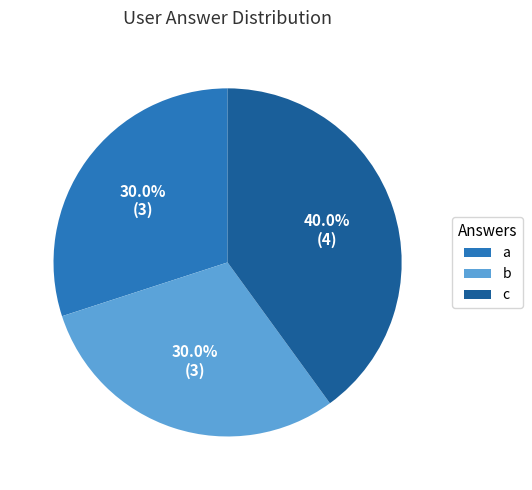

Is there a majority slice in this chart?

No